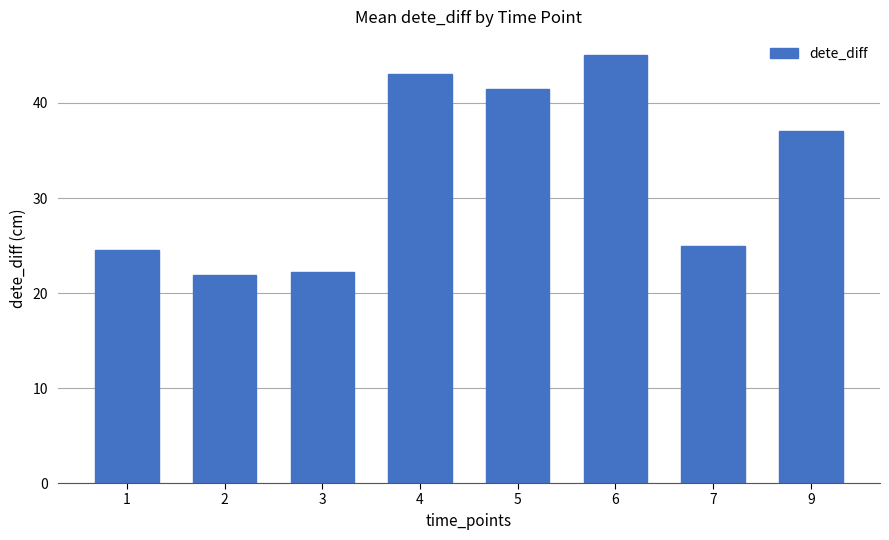

Is it true that the value at 1 is 24.5?

True